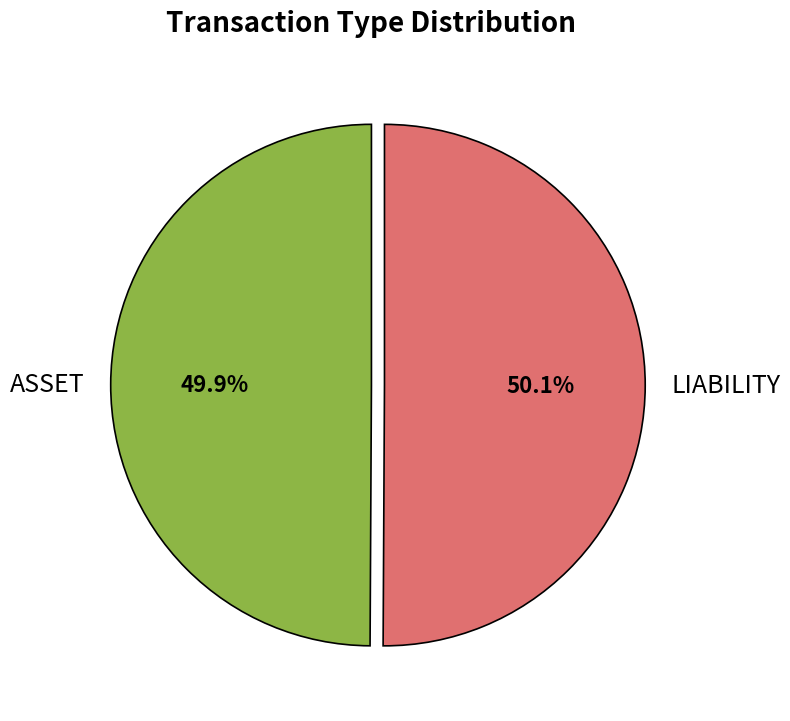

What percentage is the ASSET slice, to the nearest percent?

50%